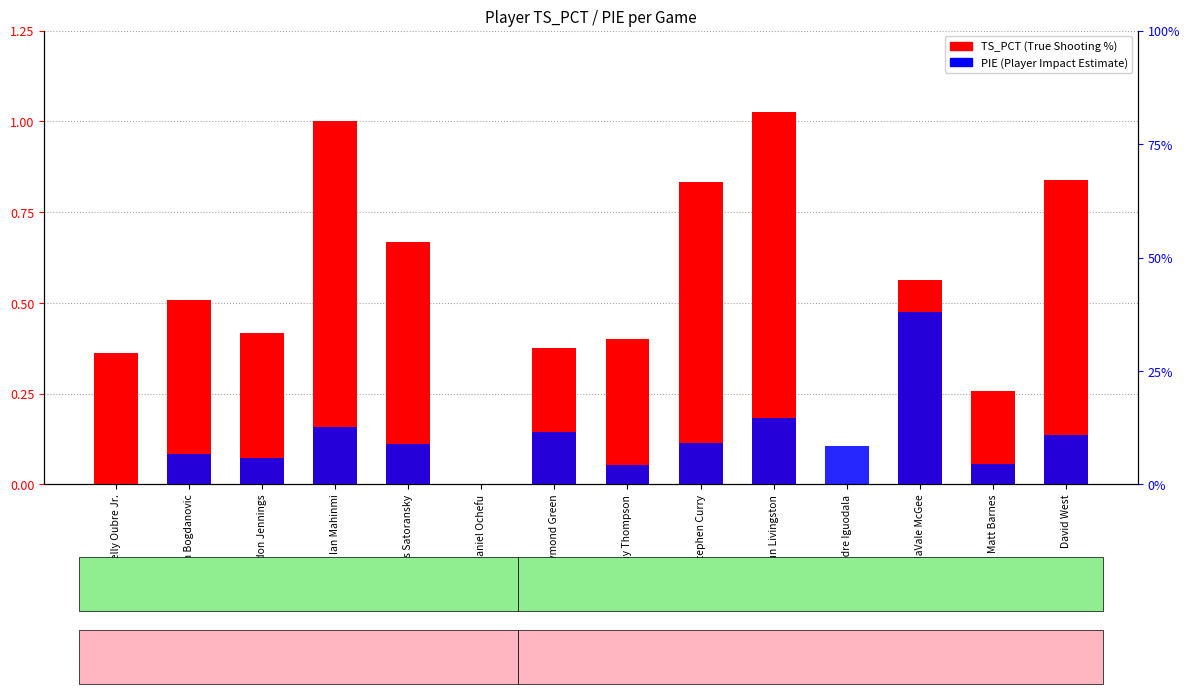

What is the difference between the maximum and second lowest values in the TS_PCT series?

1.0